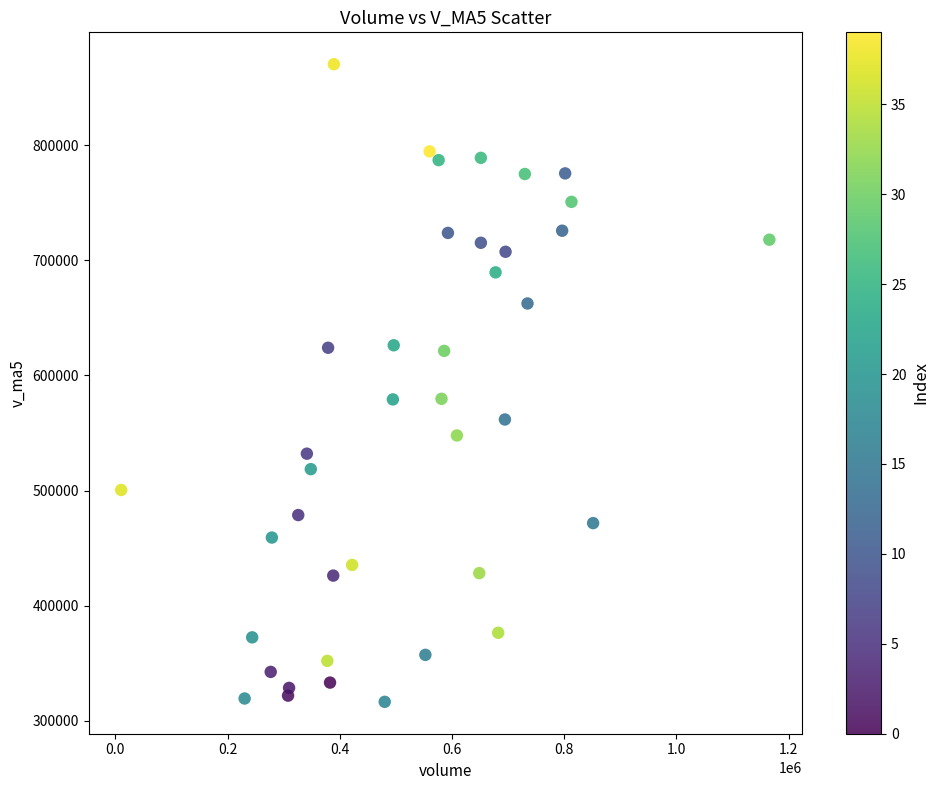

What is the range of X values (max minus min)?

1154954.3